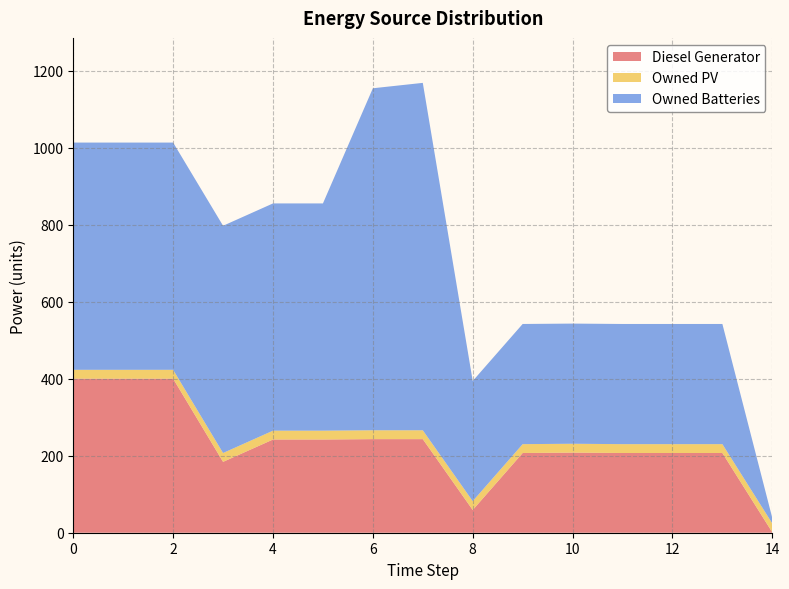

Reading left to right, what are all the values shown in this chart?

Diesel Generator: 0=400	1=400	2=400	3=184	4=242	5=242	6=243	7=243	8=59	9=207	10=208	11=207	12=207	13=207	14=1
Owned PV: 0=23	1=23	2=23	3=23	4=23	5=23	6=23	7=23	8=23	9=23	10=23	11=23	12=23	13=23	14=23
Owned Batteries: 0=590	1=590	2=590	3=590	4=590	5=590	6=888	7=902	8=312	9=312	10=312	11=312	12=312	13=312	14=14